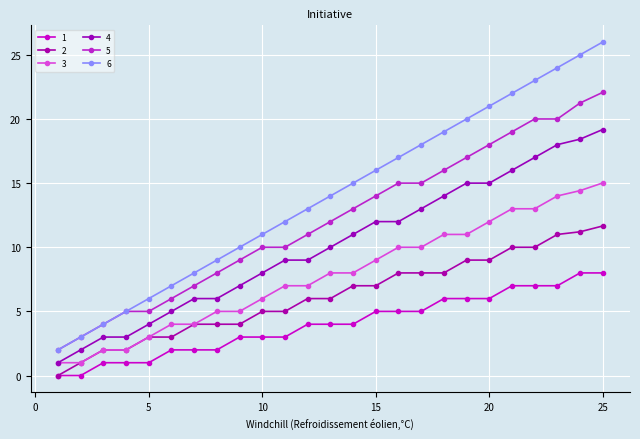

How many series are shown in this chart?

6